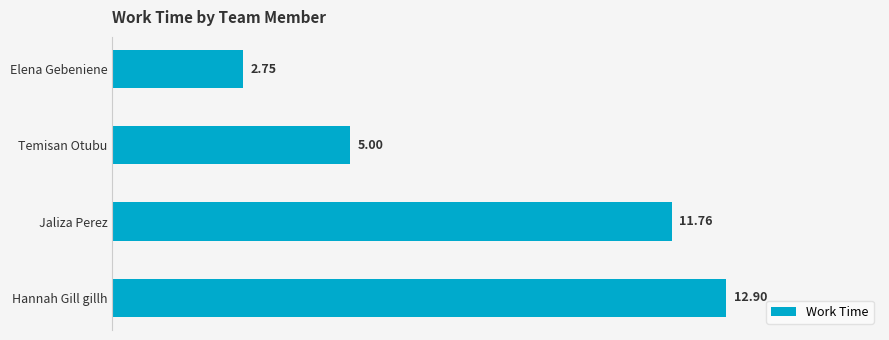

Are the bars horizontal?

Yes